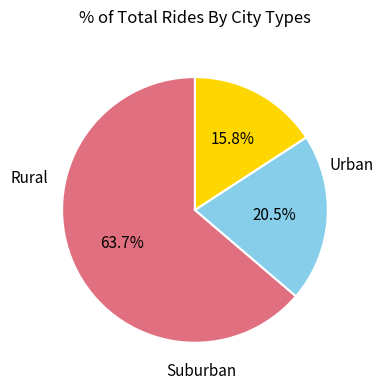

Count the number of slices in the pie.

3